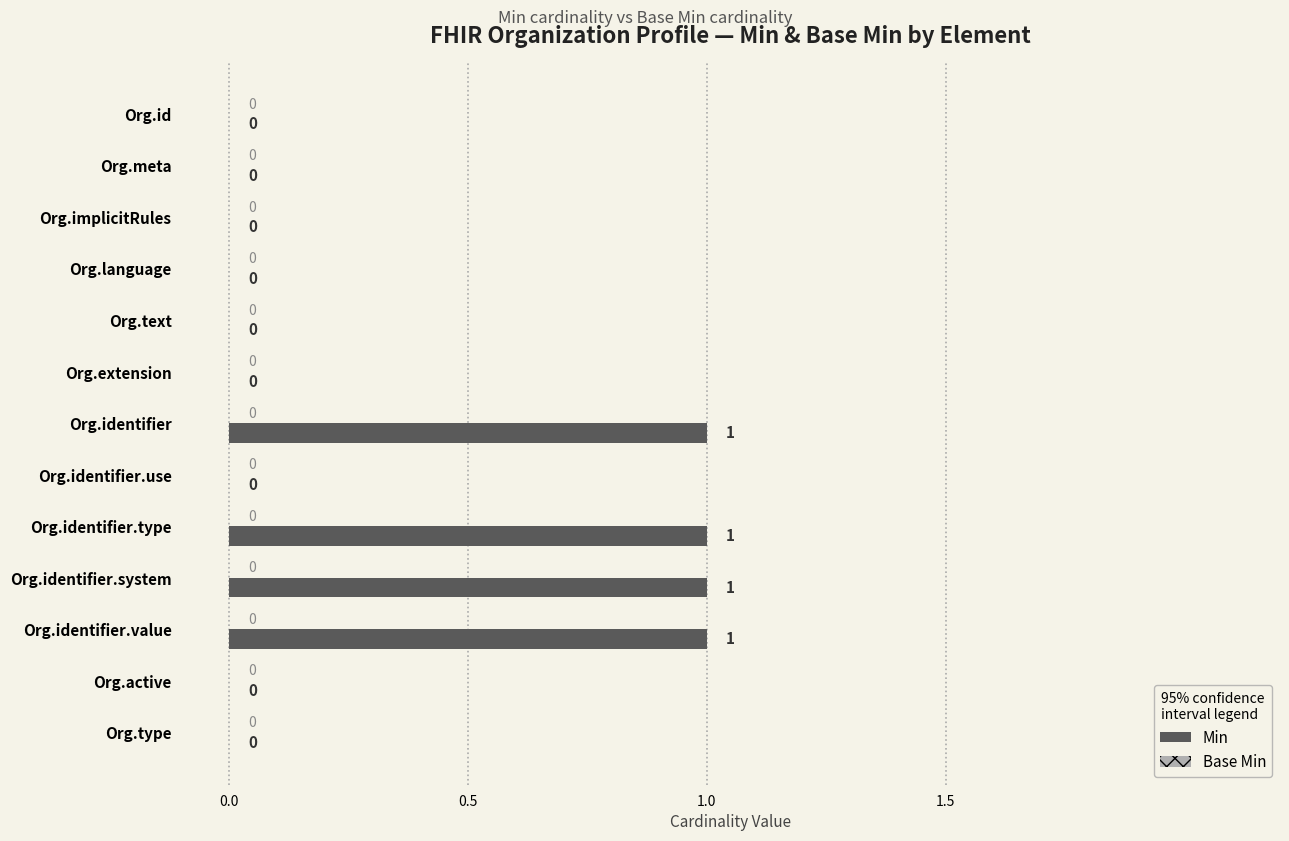

True or false: the data shows 0 at Org.implicitRules.

True